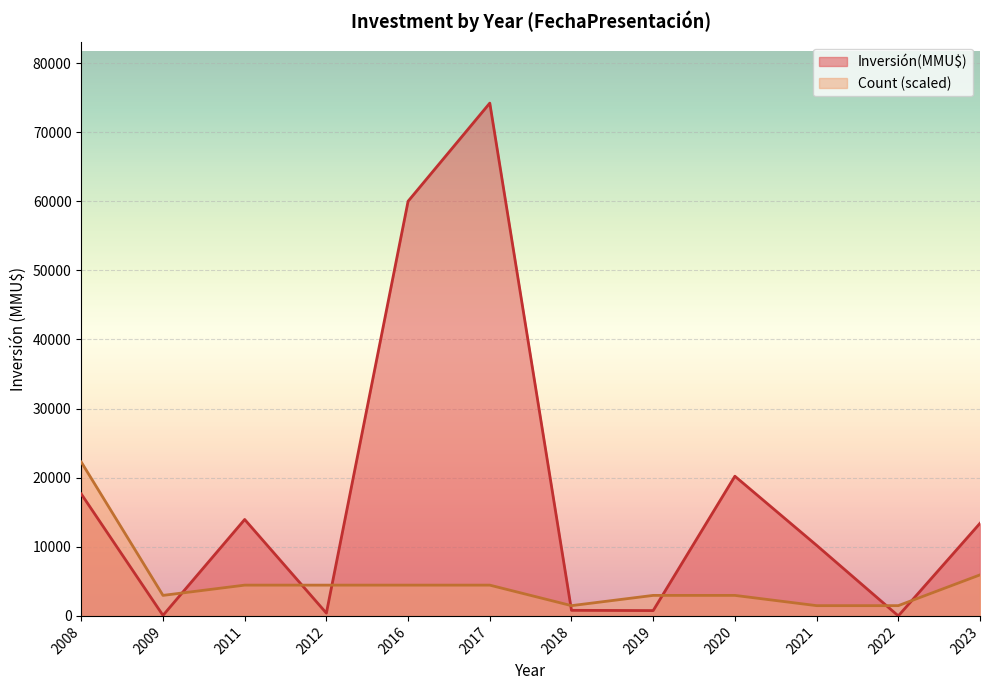

The Count series shows 1 at 2017-09. True or false?

True